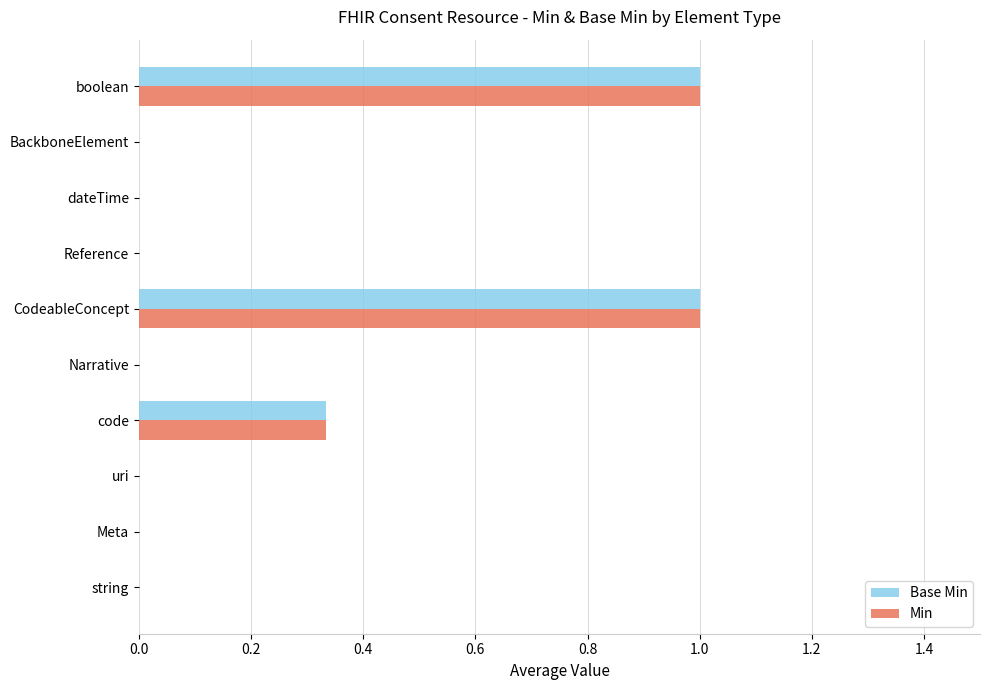

What is the highest value of the Min series?

1.0